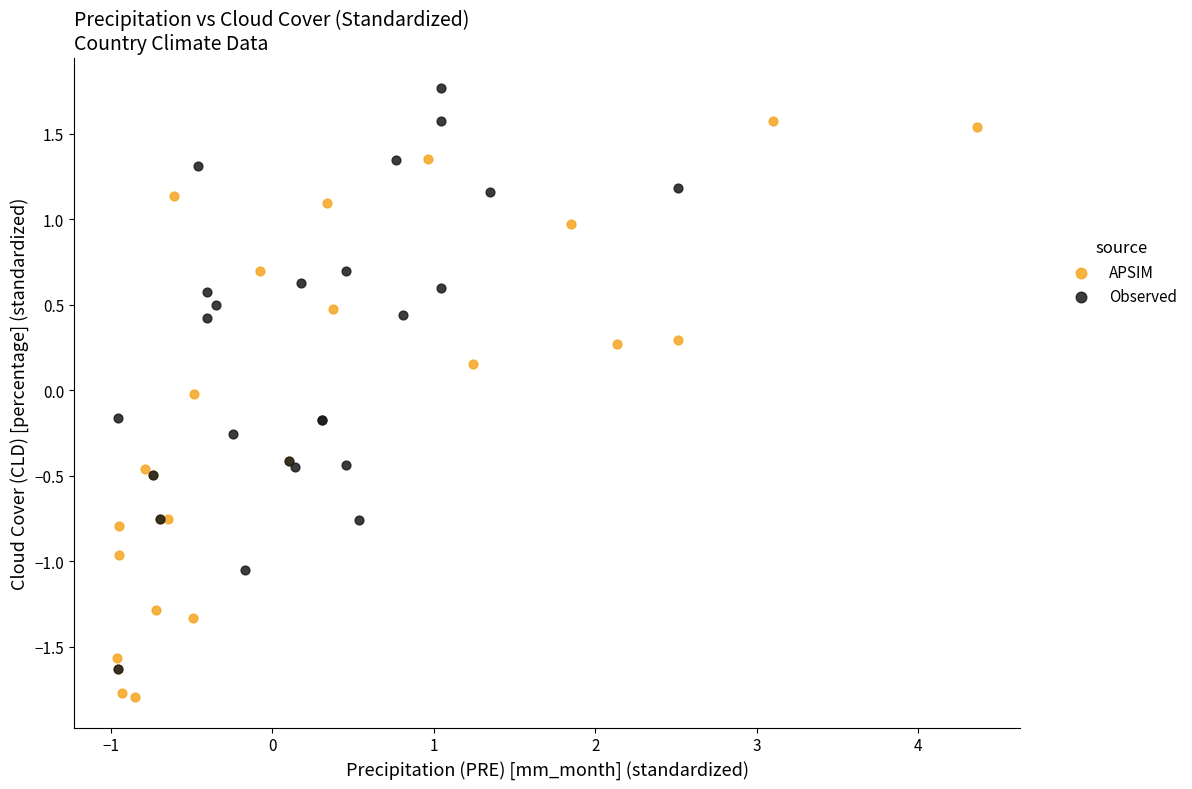

Which series contains the highest Y value?

Observed